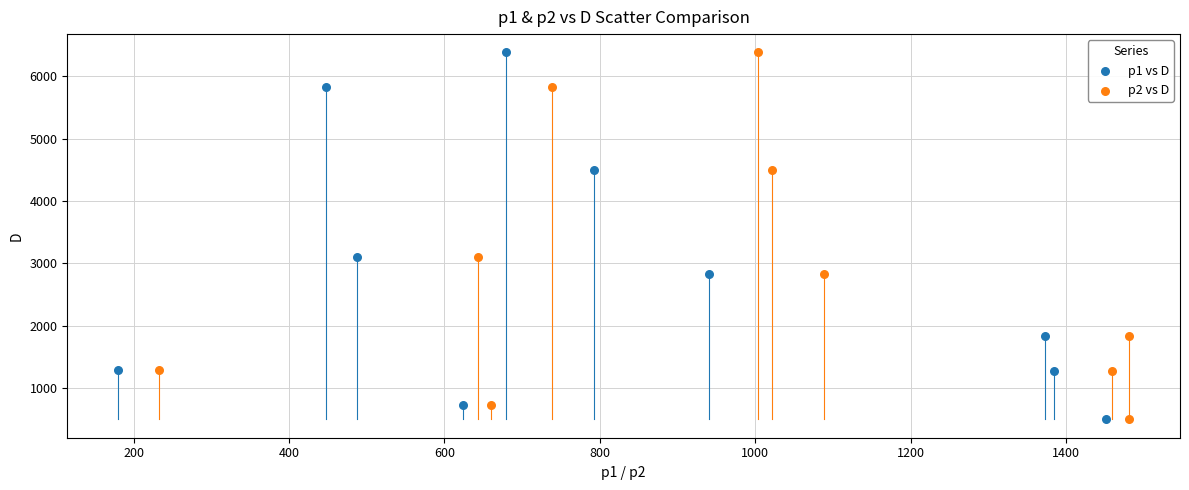

What are all the series names shown in the legend?

p1 vs D, p2 vs D